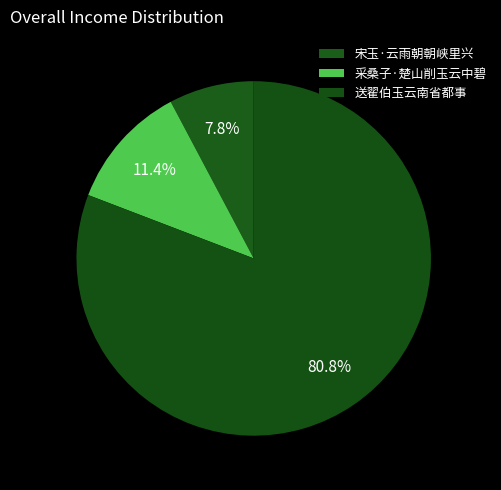

To the nearest percent, what portion does 宋玉·云雨朝朝峡里兴 represent?

8%